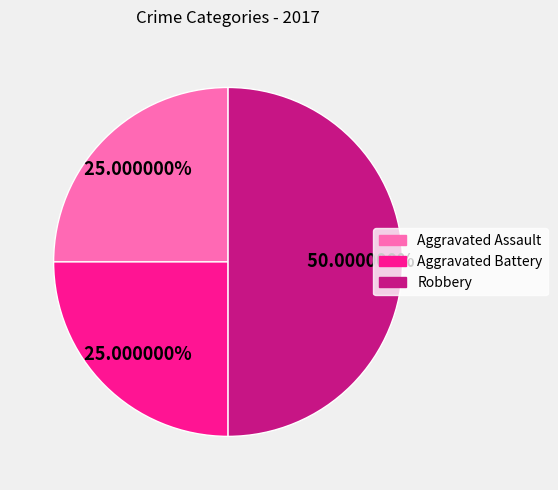

Does Aggravated Battery represent more than half of the total?

No